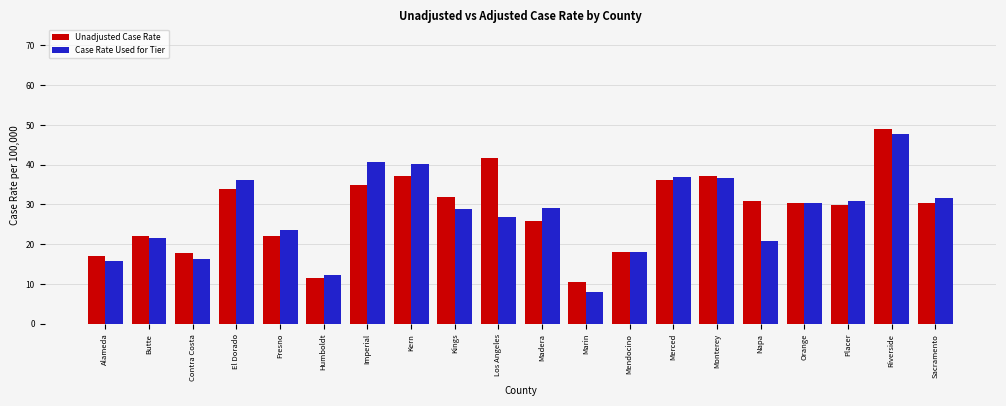

Which category has the highest value in the Unadjusted Case Rate series?

Riverside